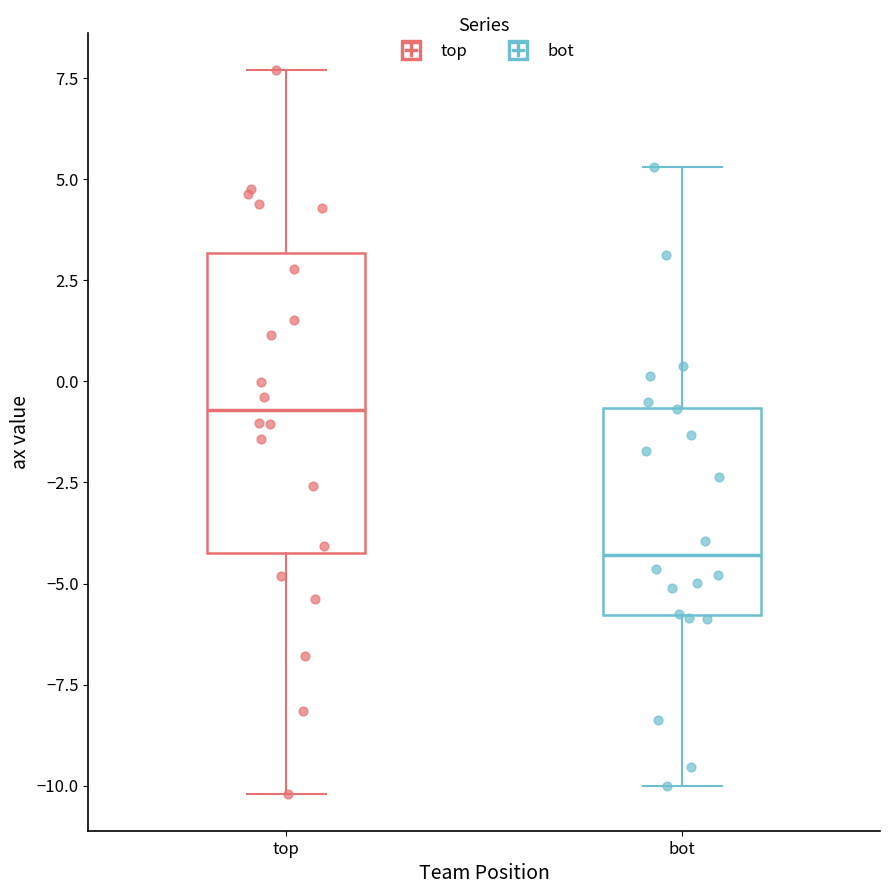

Comparing the boxes themselves (not the whiskers), which one is the tallest?

top